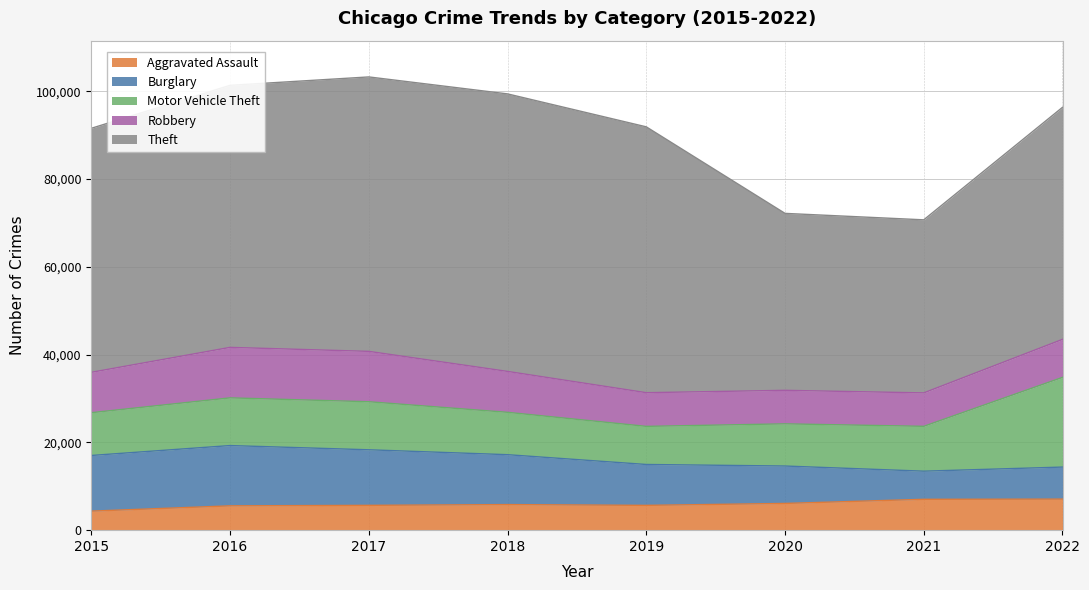

Reading left to right, what are all the values shown in this chart?

Aggravated Assault: 2015=4338	2016=5543	2017=5657	2018=5832	2019=5652	2020=6093	2021=7032	2022=7076
Burglary: 2015=12685	2016=13738	2017=12661	2018=11369	2019=9319	2020=8524	2021=6413	2022=7302
Motor Vehicle Theft: 2015=9746	2016=10870	2017=10949	2018=9656	2019=8683	2020=9611	2021=10220	2022=20440
Robbery: 2015=9203	2016=11503	2017=11480	2018=9320	2019=7677	2020=7639	2021=7619	2022=8663
Theft: 2015=55608	2016=59719	2017=62539	2018=63243	2019=60580	2020=40323	2021=39436	2022=52877